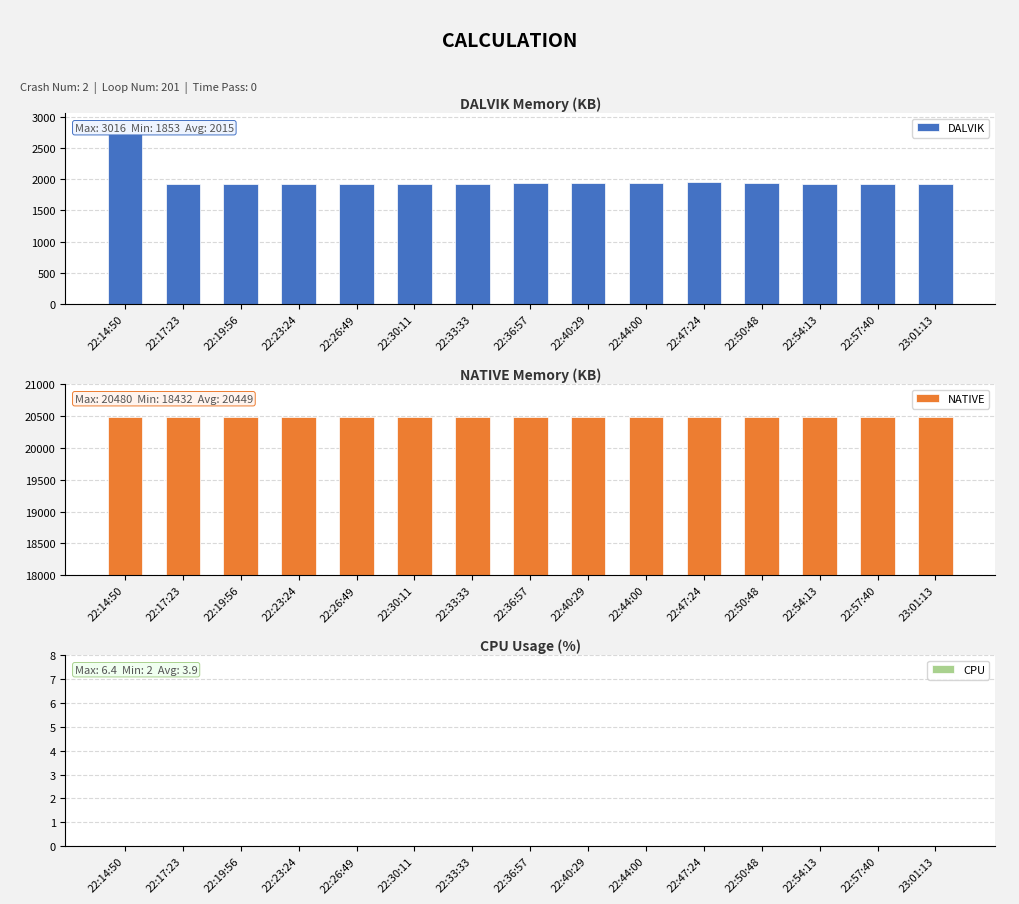

What is the label of the 10th bar from the right?

22:30:11